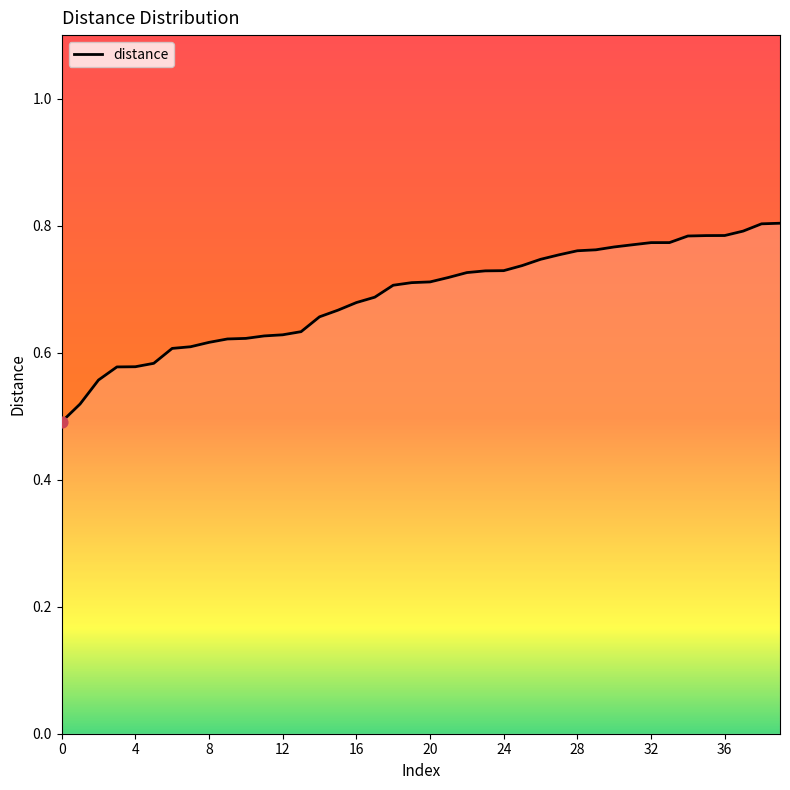

What is the difference between the maximum and minimum values?

0.3